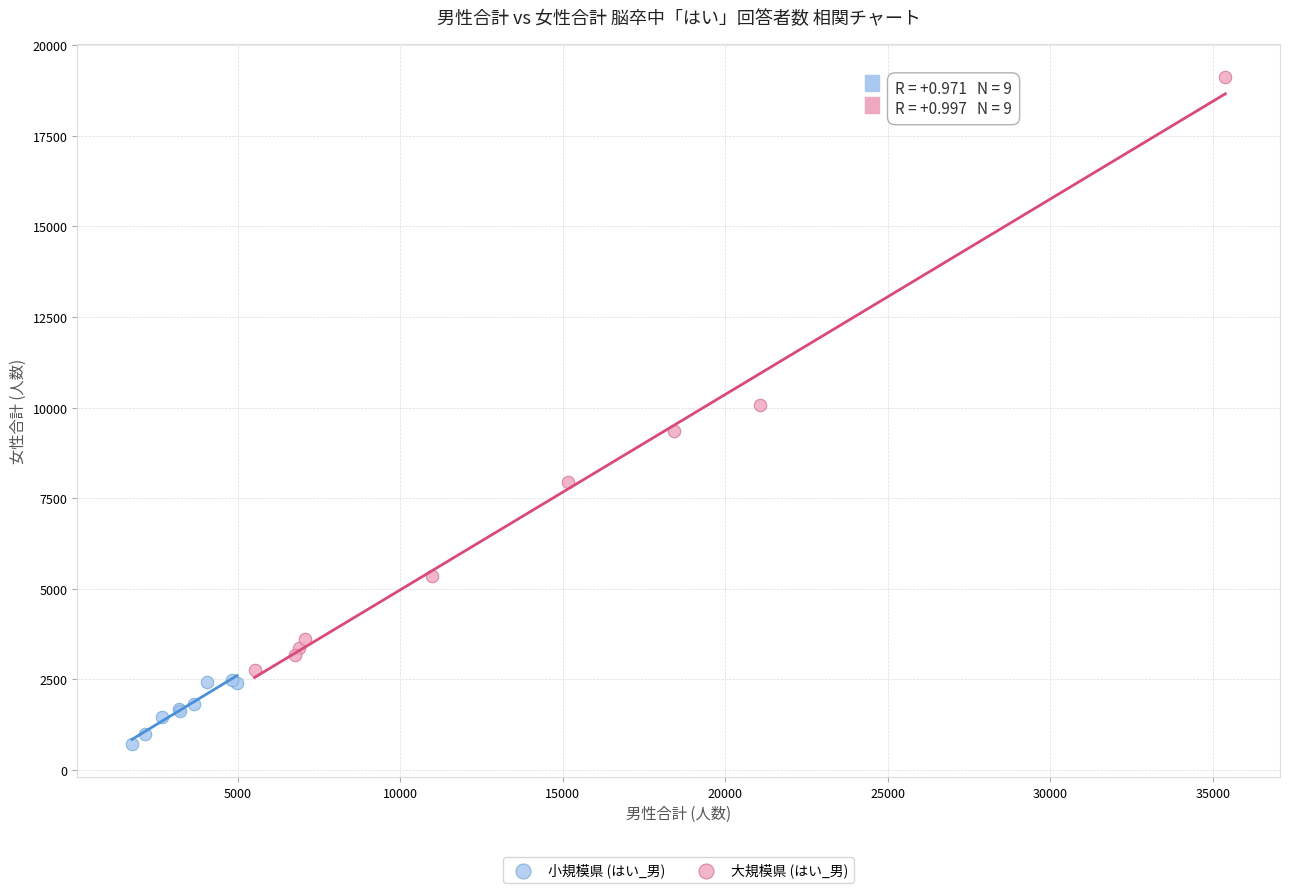

Which series contains the lowest Y value?

小規模県 (はい_男)